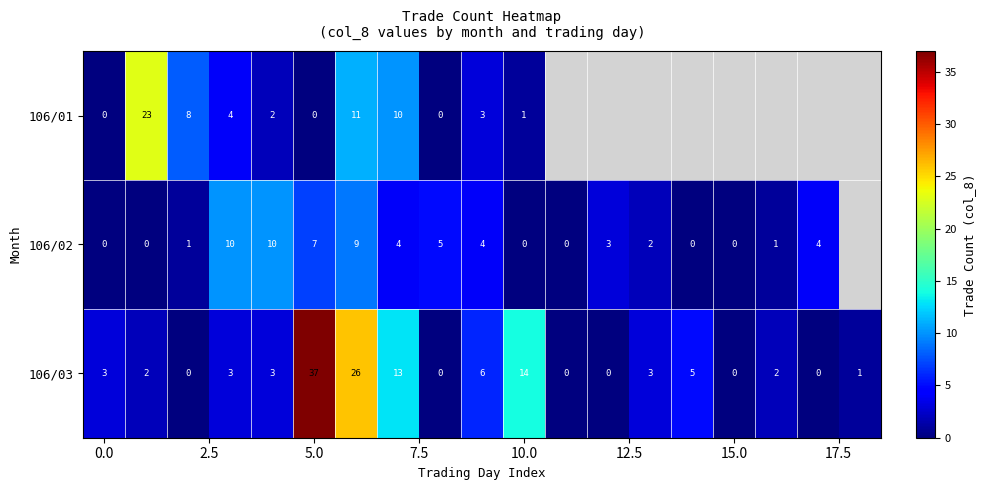

True or false: 106/03 has a value of 37 at 5.0.

True